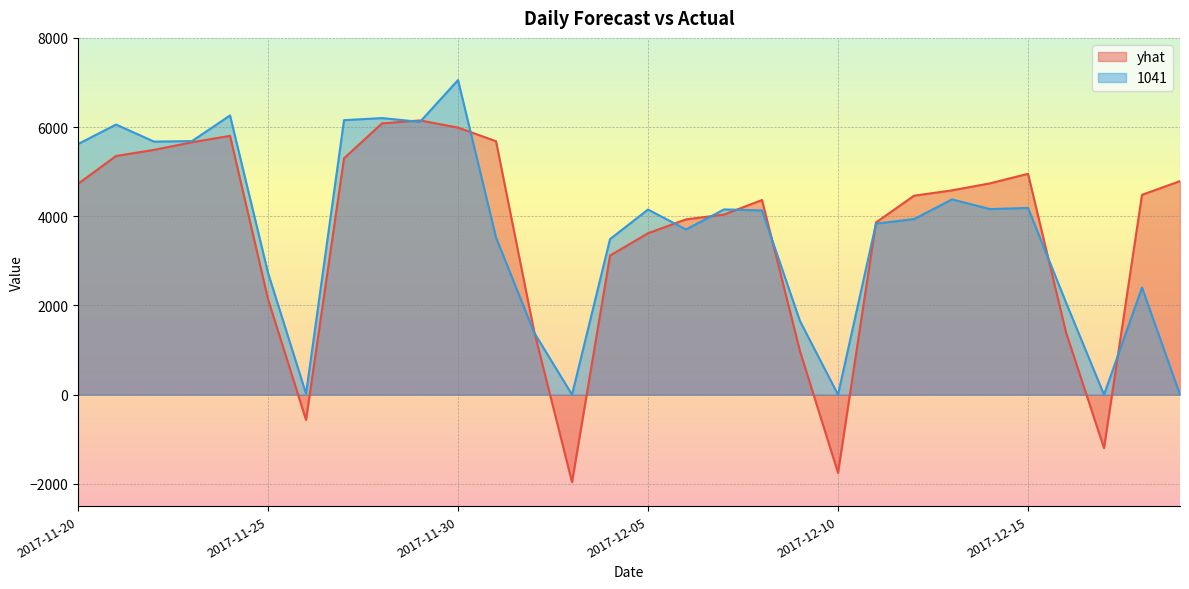

Rank the series by their average value, from lowest to highest.

yhat, 1041